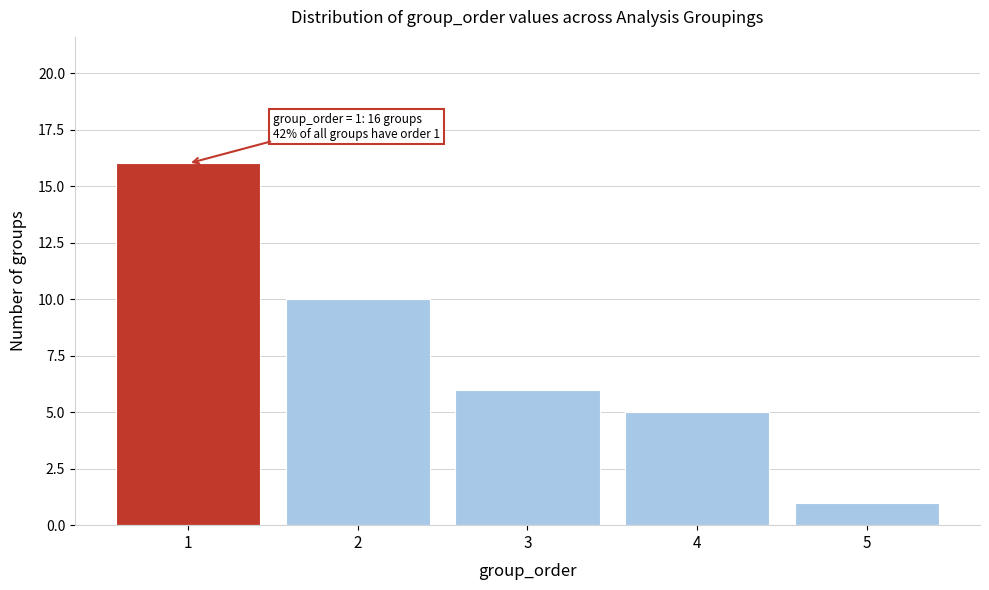

Reading right to left, extract all data points from this chart.

1	5	6	10	16